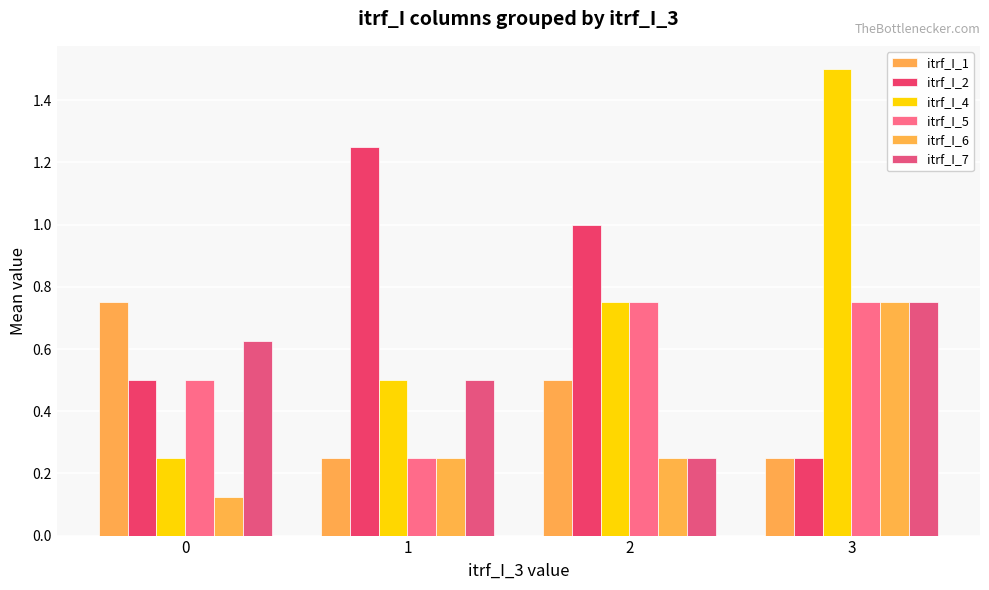

How many itrf_I_6 values are between 0 and 1?

4